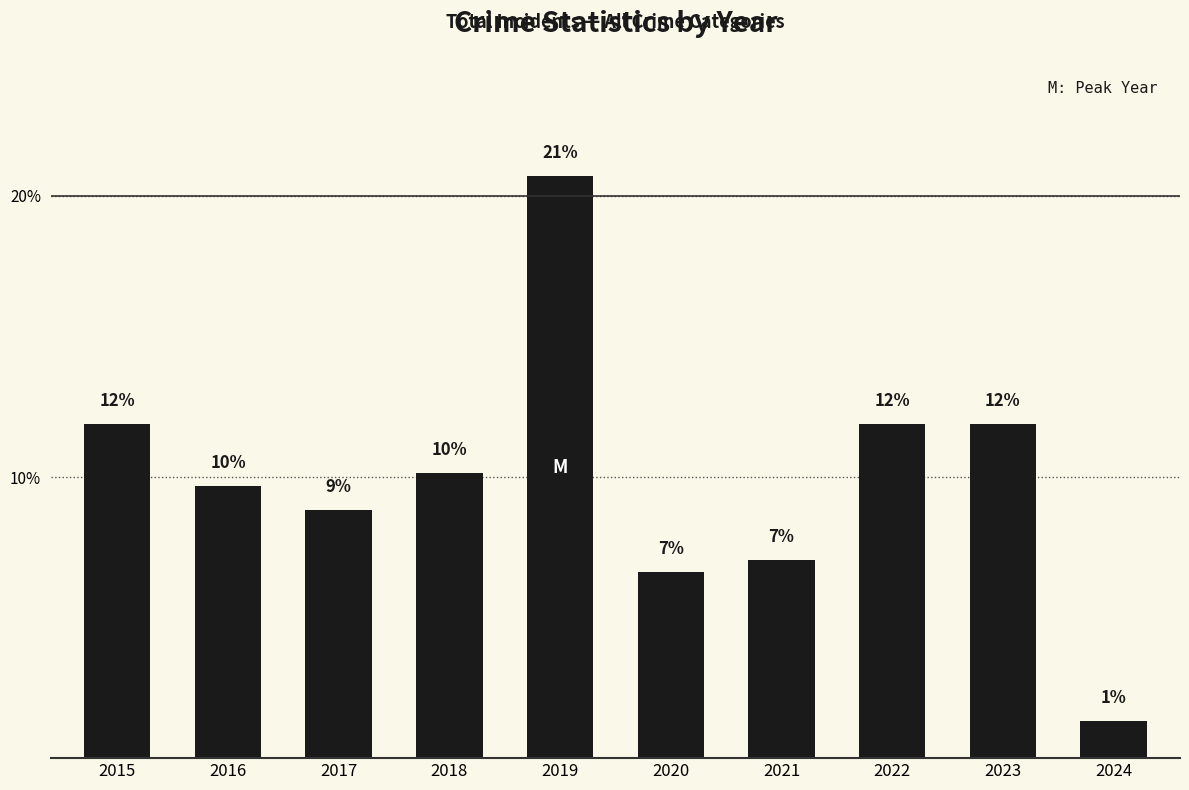

How many bars are there in total?

10